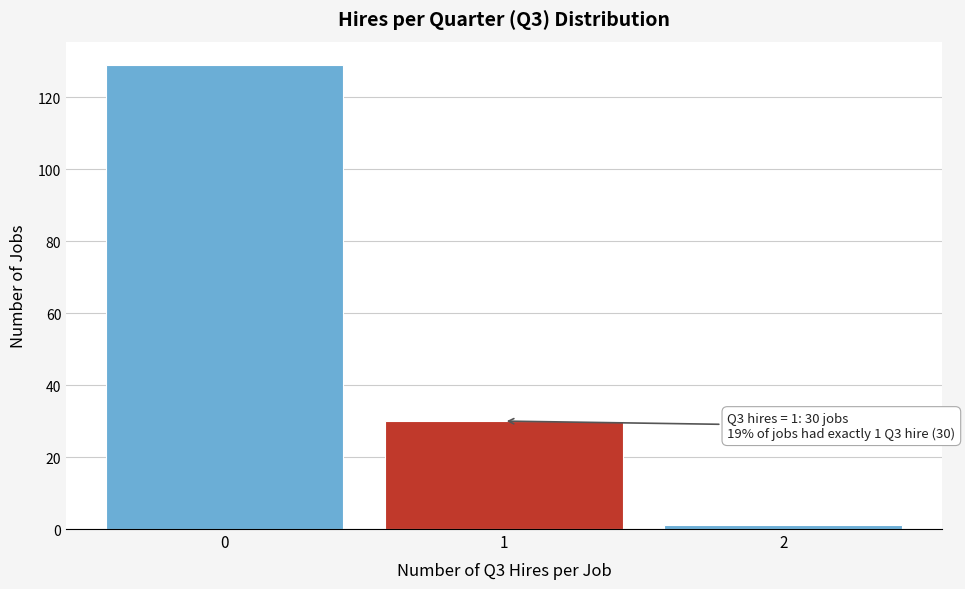

Over which range of the x-axis is the bar tallest?

-0.5 to 0.5